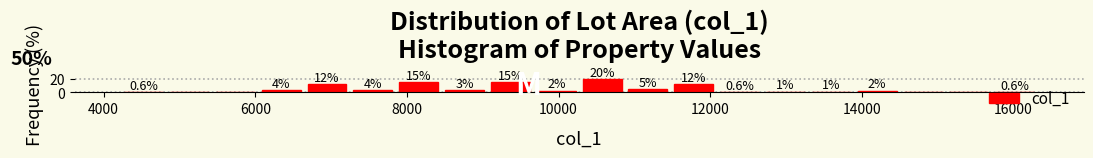

Read against the x-axis, roughly where is the centre of the tallest bar?

10600